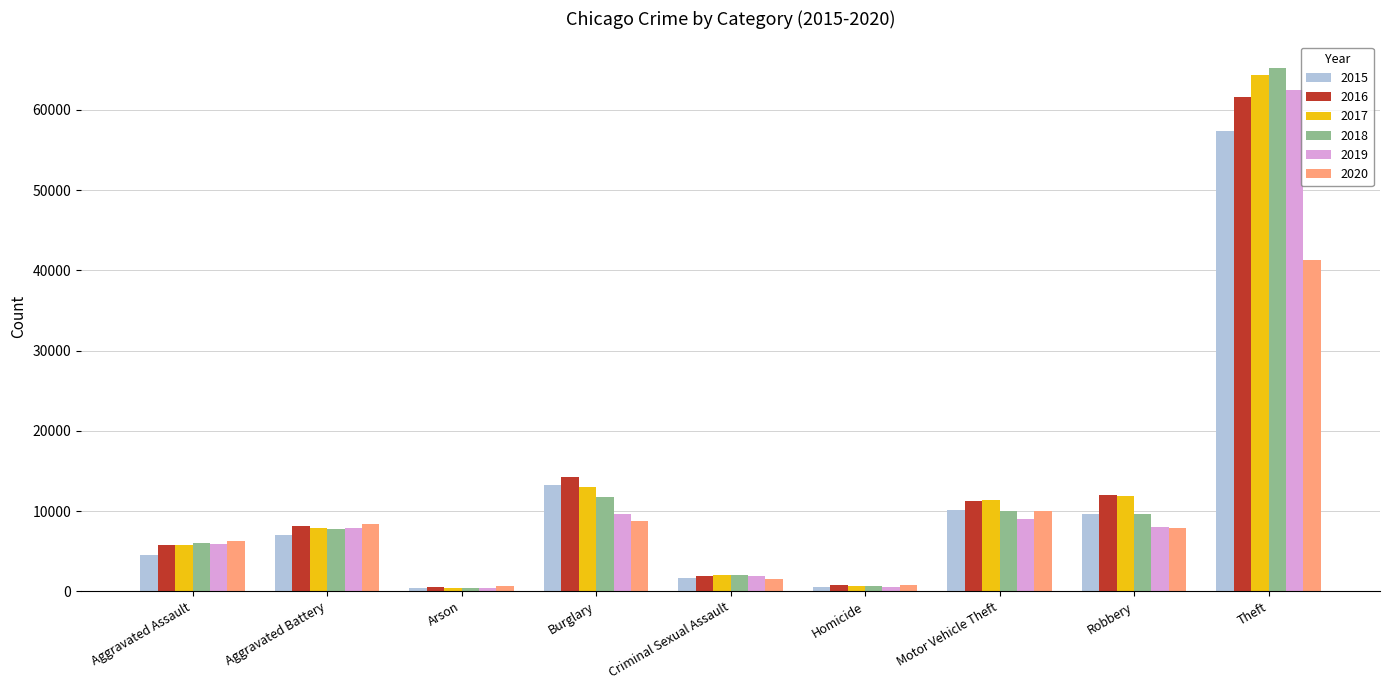

The value of 2019 at Burglary is 5910. True or false?

False